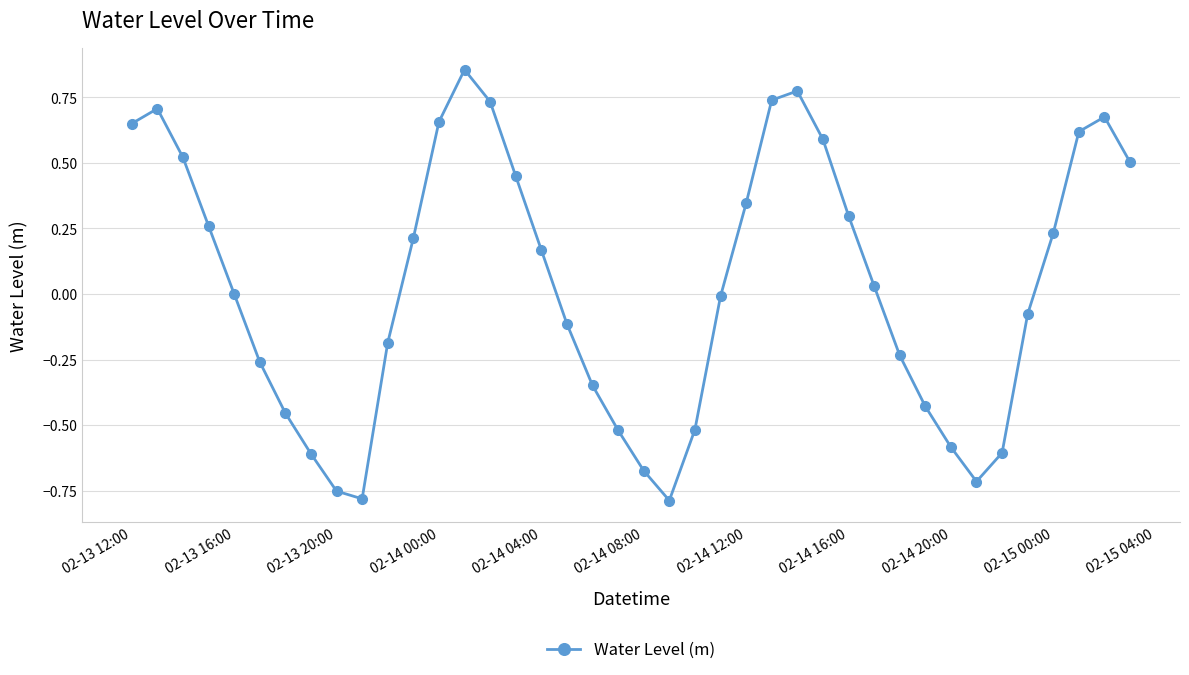

How many points are lower than both their immediate neighbors (excluding endpoints)?

3